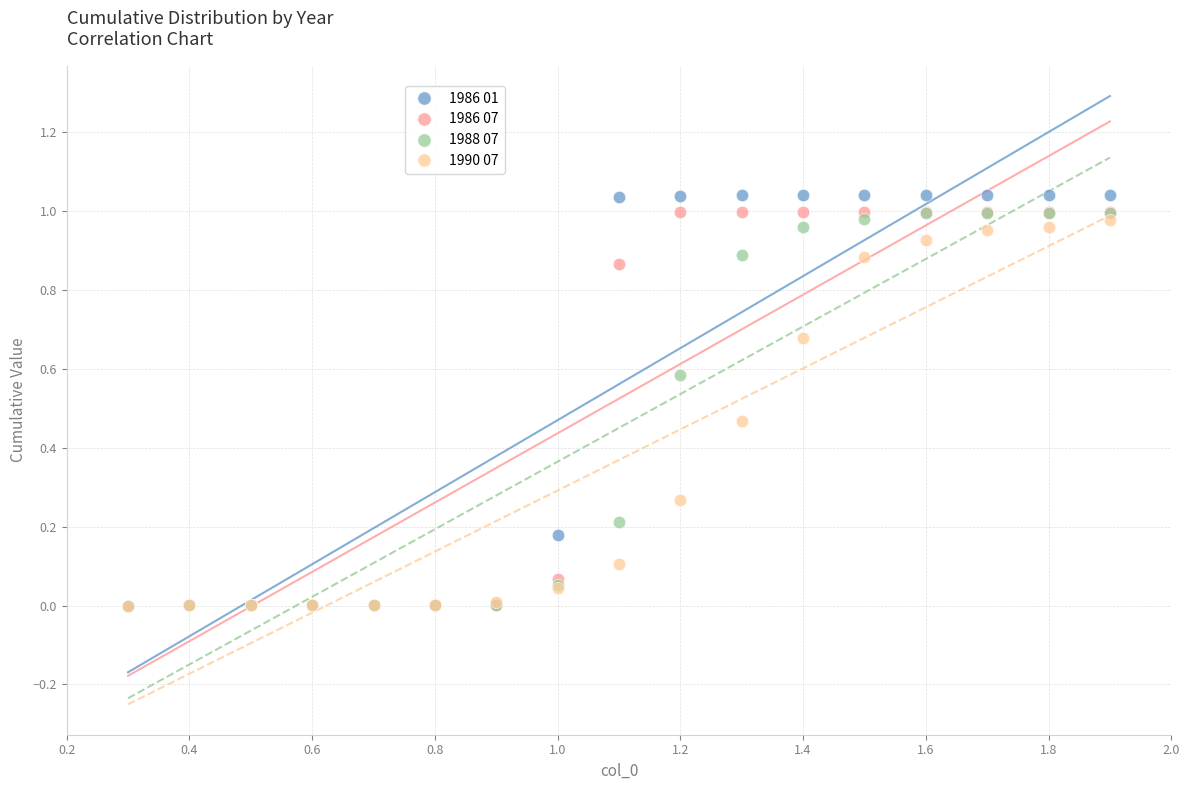

Which series has the largest Y range (max minus min)?

1986 01